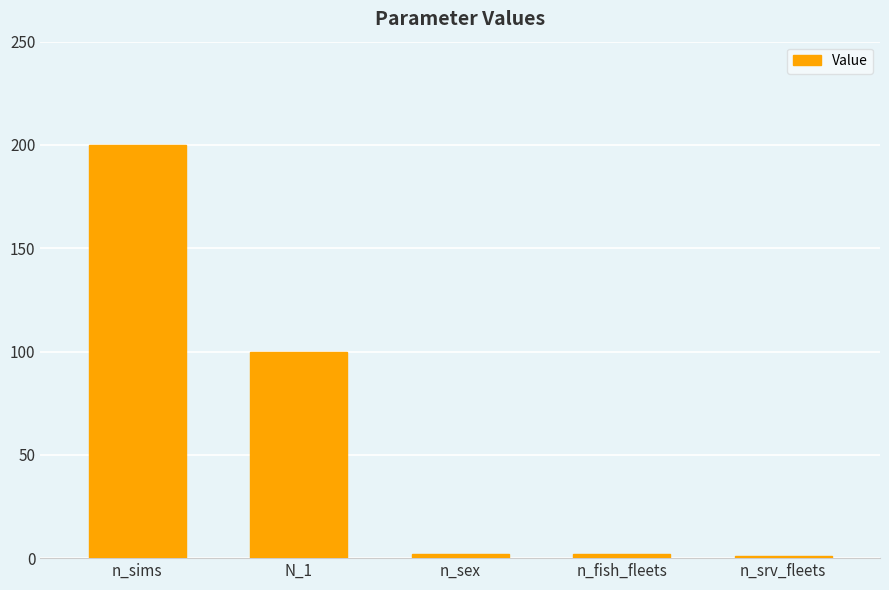

The value at N_1 is 100. True or false?

True